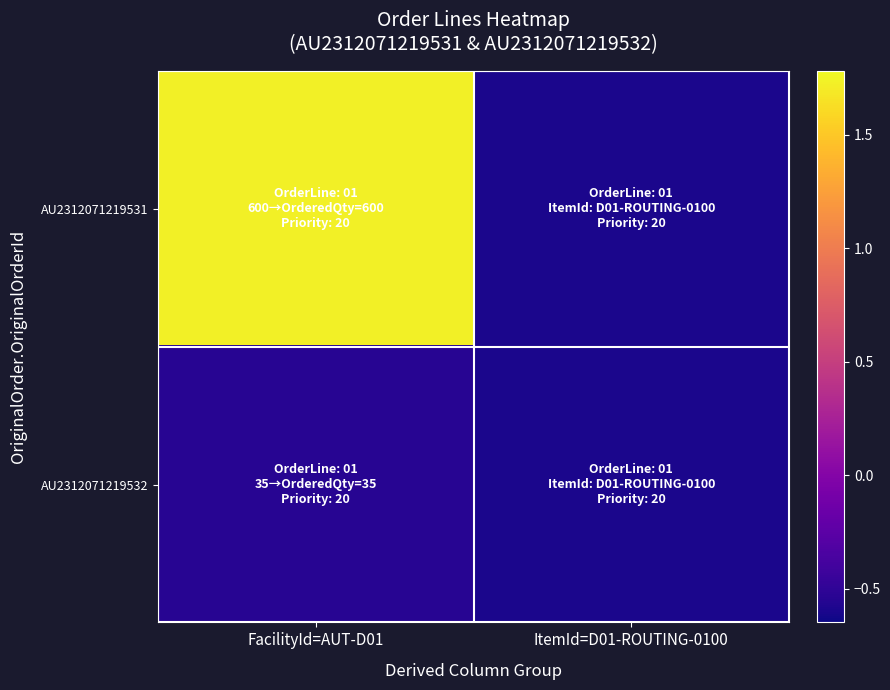

At which category is the sum across all series the highest?

FacilityId=AUT-D01